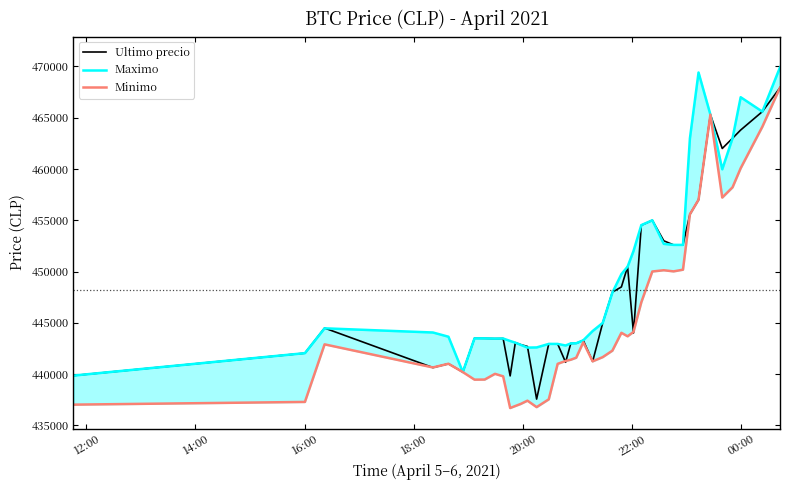

True or false: Maximo and Ultimo precio cross at least once.

True